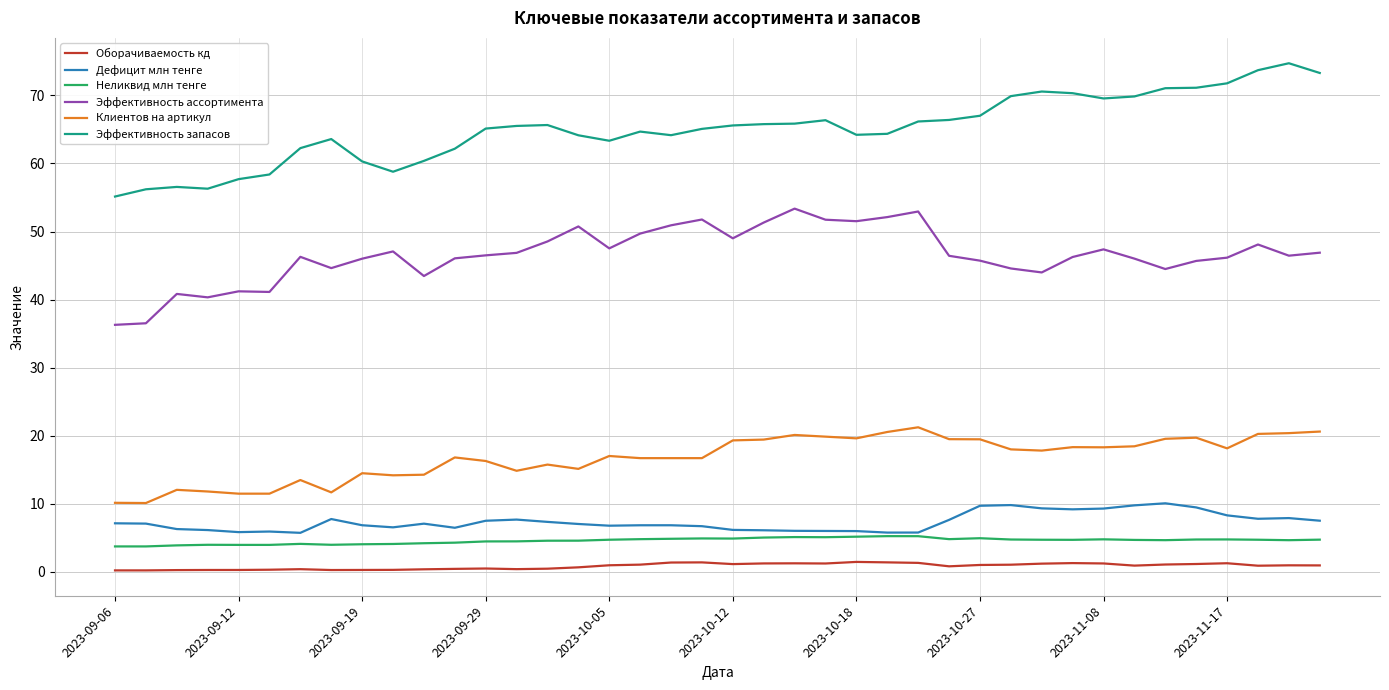

What is the highest value of the Дефицит млн тенге series?

10.1